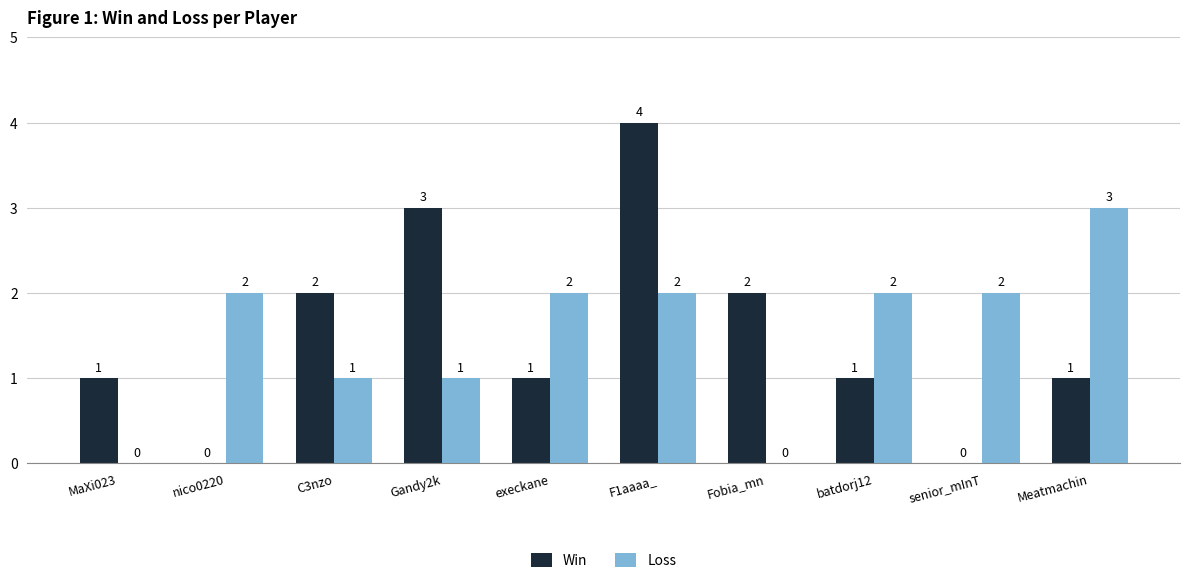

Does the chart contain stacked bars?

No